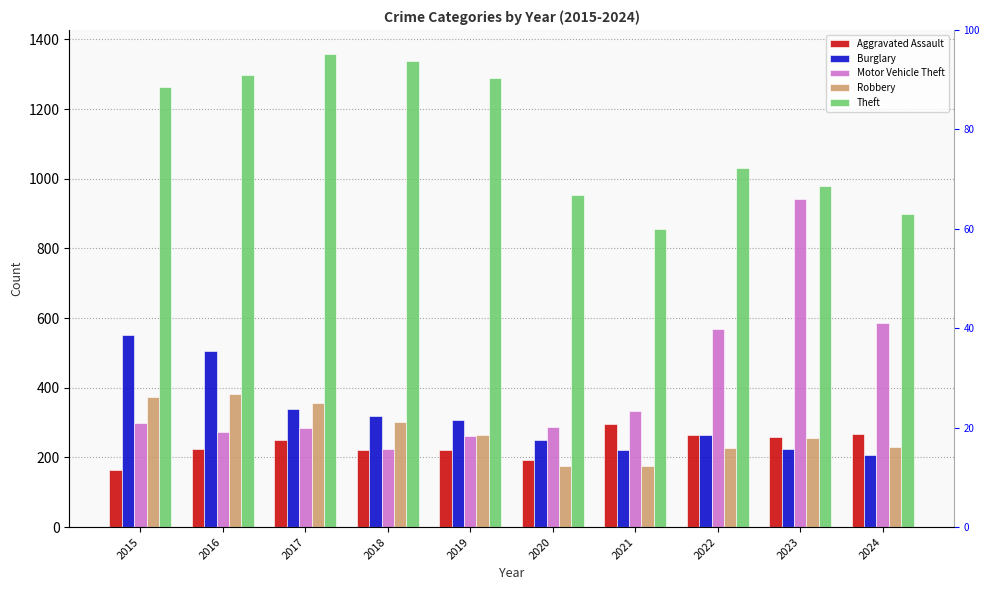

Are the bars horizontal?

No